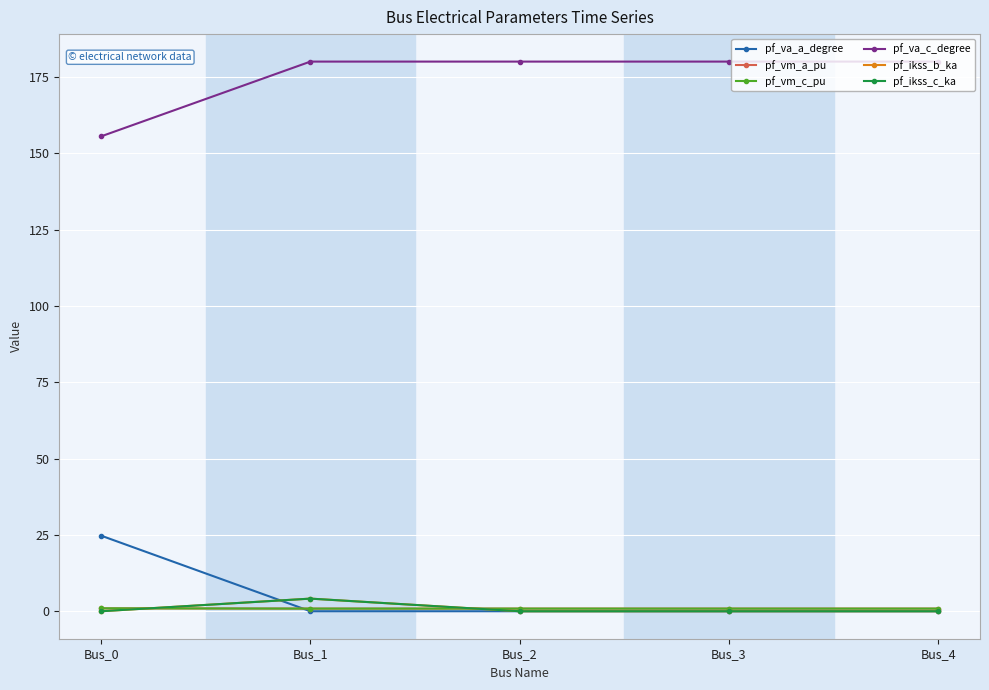

Which has a higher value, Bus_0 or Bus_3?

Bus_0